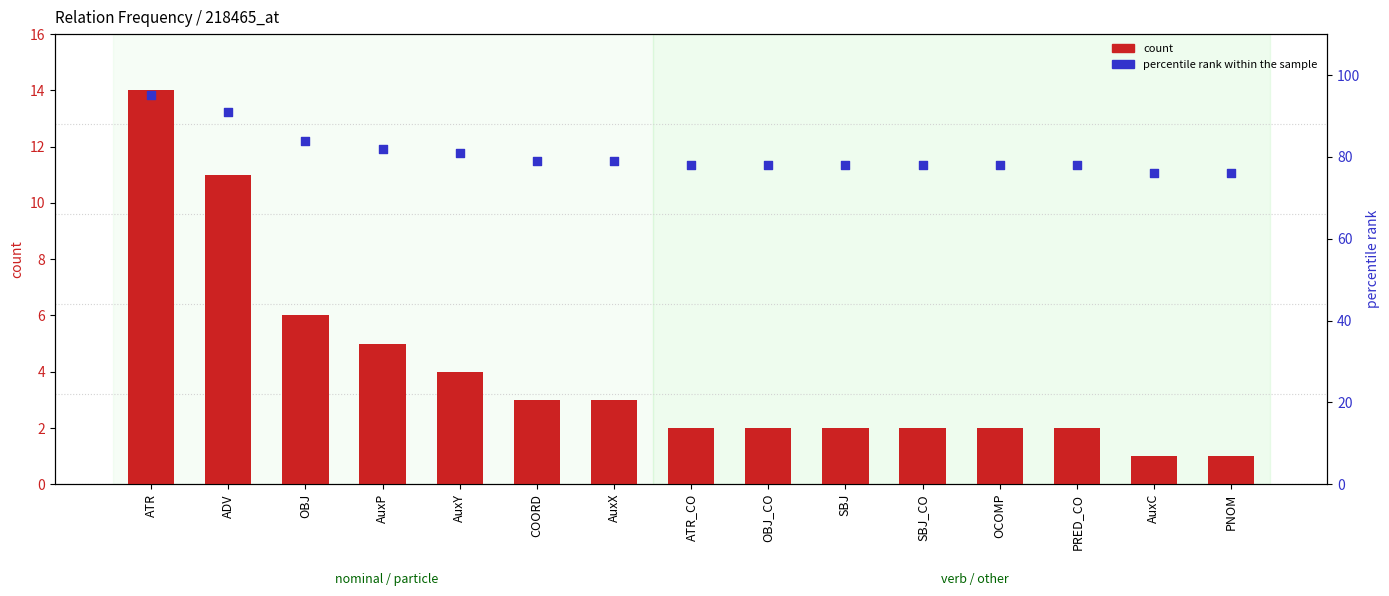

What are all the series names shown in the legend?

count, percentile rank within the sample